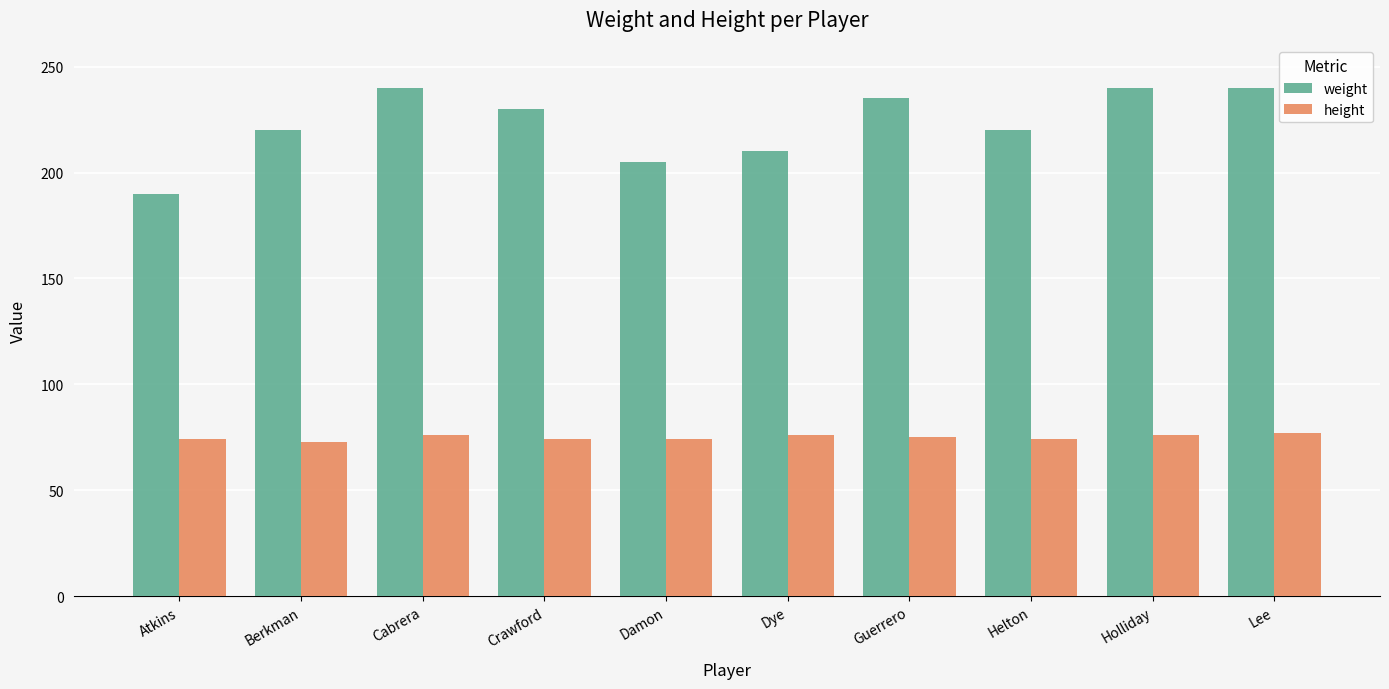

List the series in order of their peak value, highest first.

weight, height